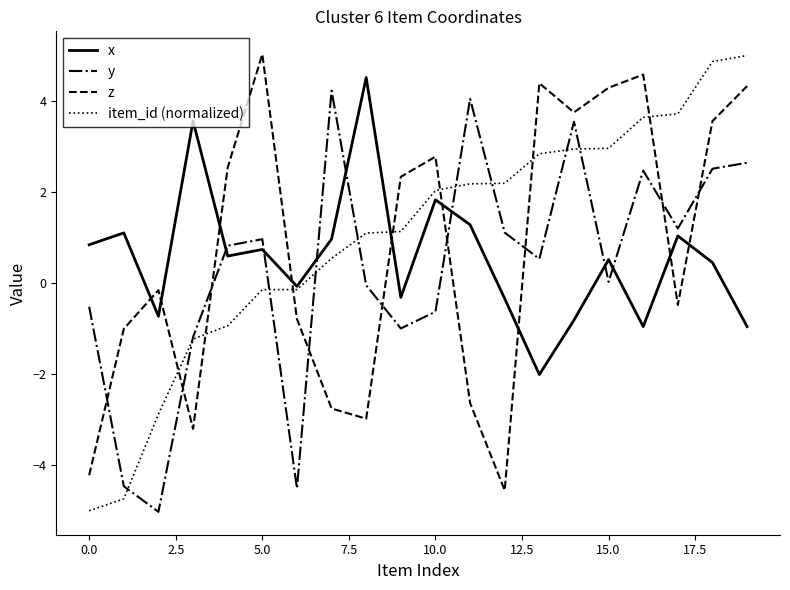

Rank the series by their average value, from lowest to highest.

y, x, z, item_id (normalized)